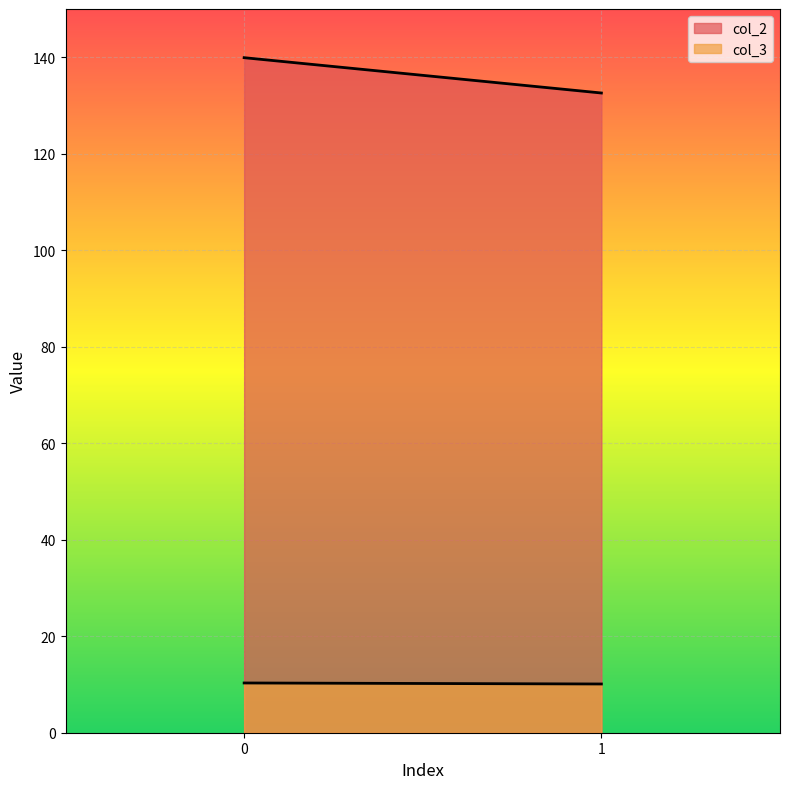

What are all the series names shown in the legend?

col_2, col_3